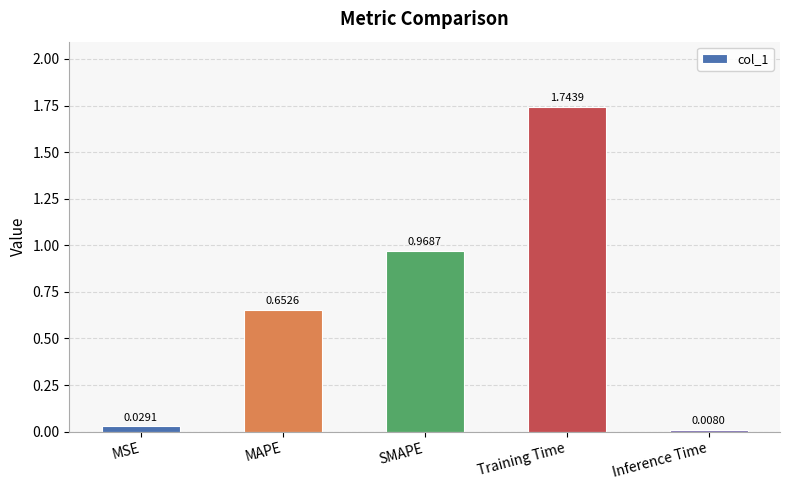

True or false: the data shows 0.9 at MAPE.

False